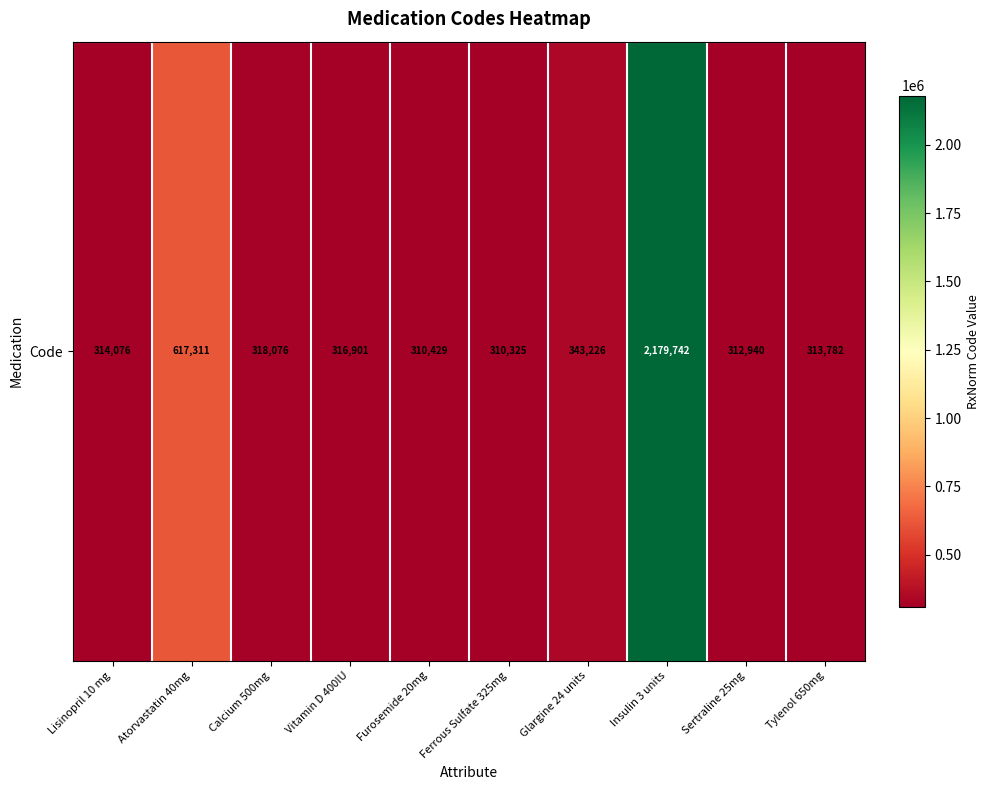

How many data points does each series have?

10